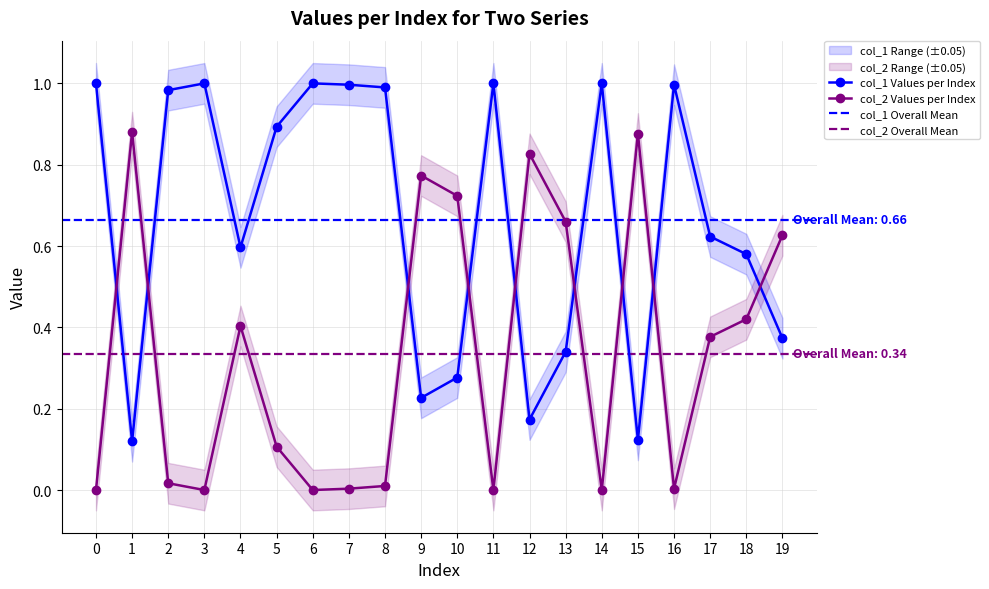

In col_1, how many points are lower than both neighbors (excluding endpoints)?

5